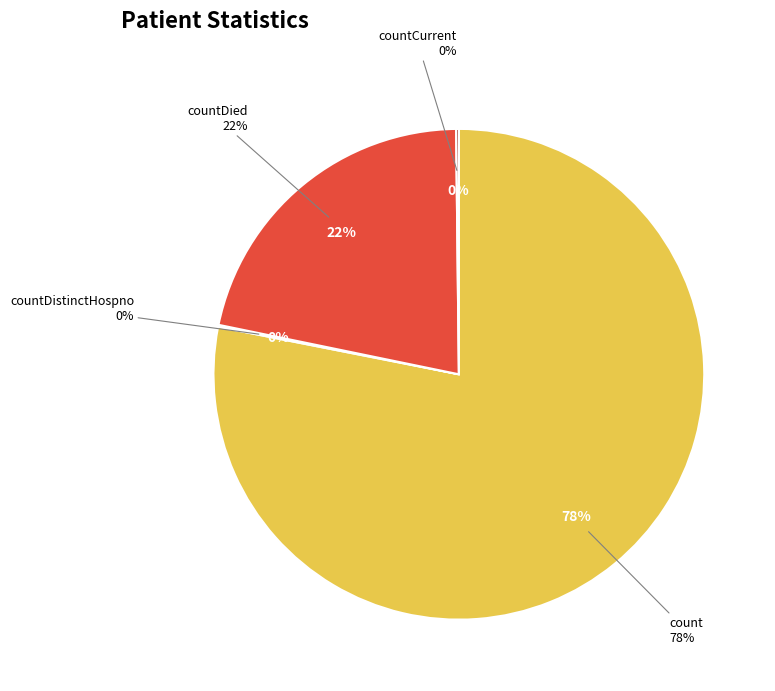

What portion of the pie excludes countDistinctHospno?

99.9%